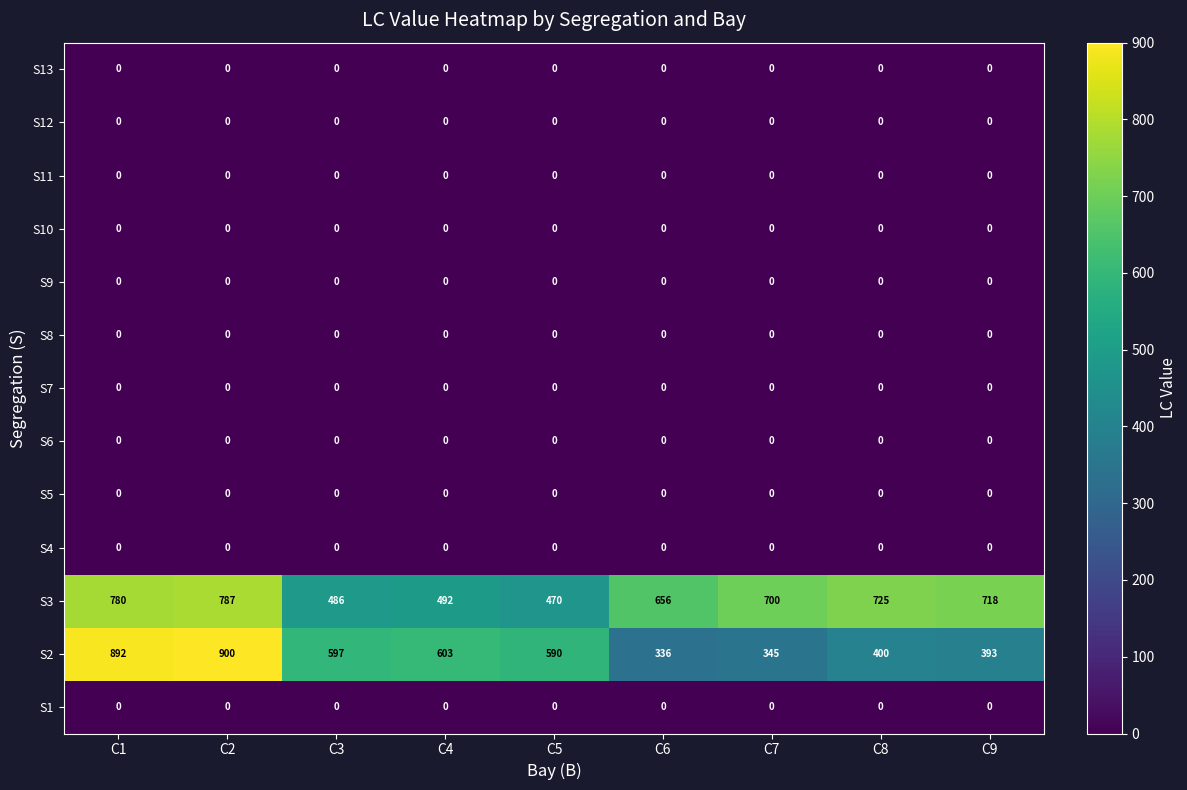

What is the spread (max minus min) of values at C7?

700